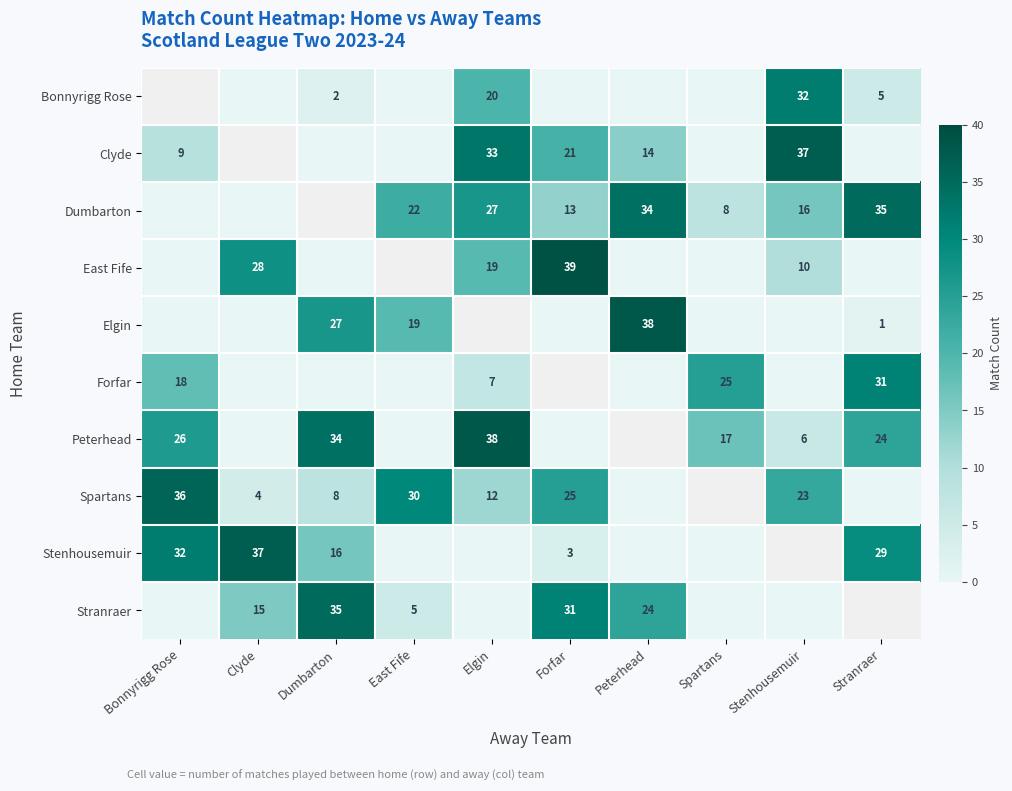

What is the sum of the Peterhead values at Stenhousemuir and Stranraer?

30